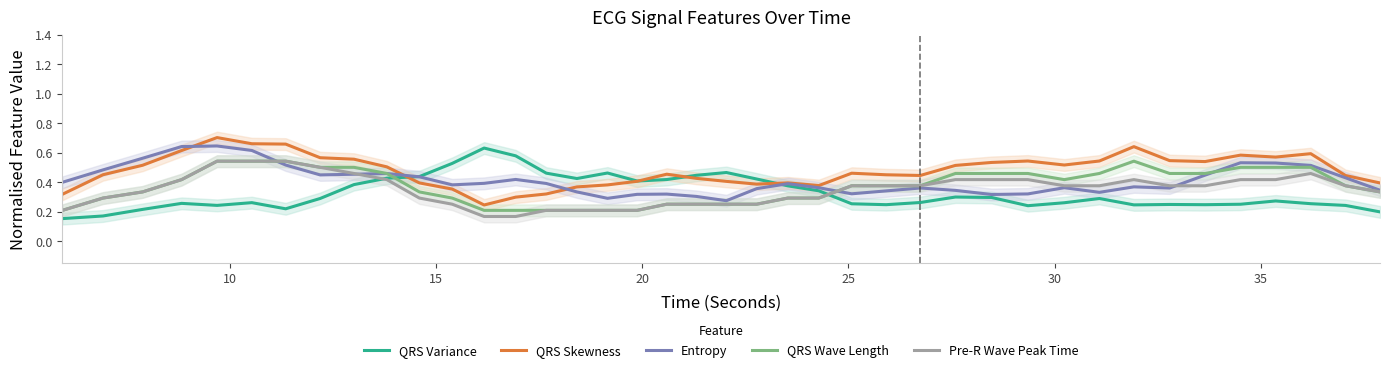

True or false: Pre-R Wave Peak Time and QRS Skewness intersect in this chart.

False